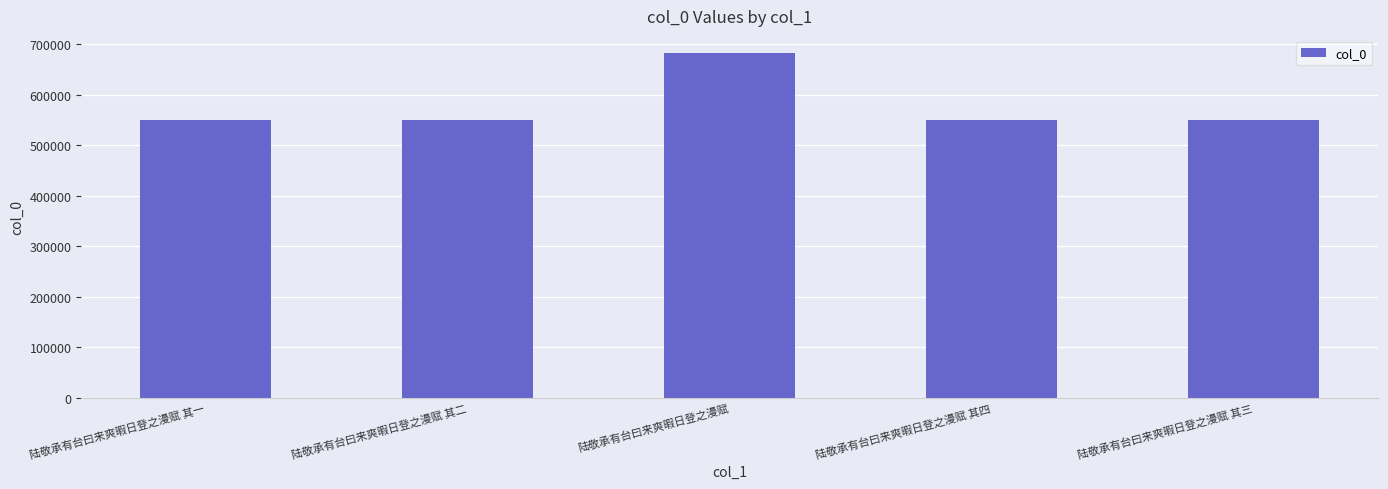

True or false: the data shows 887762 at 陆敬承有台曰来爽暇日登之漫赋 其一.

False